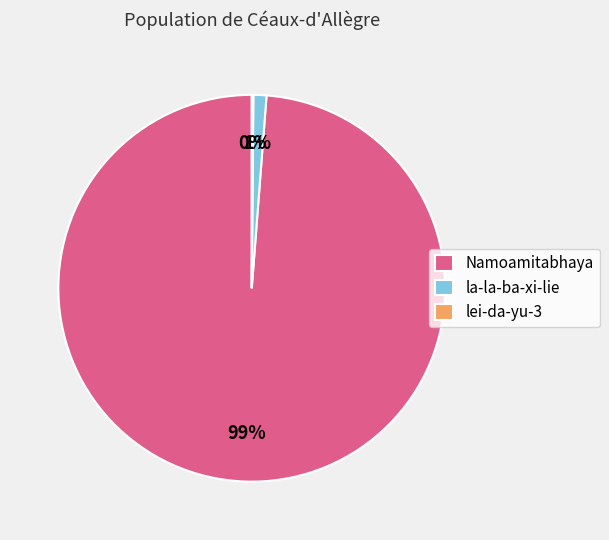

The la-la-ba-xi-lie slice represents 1% of the pie. True or false?

True